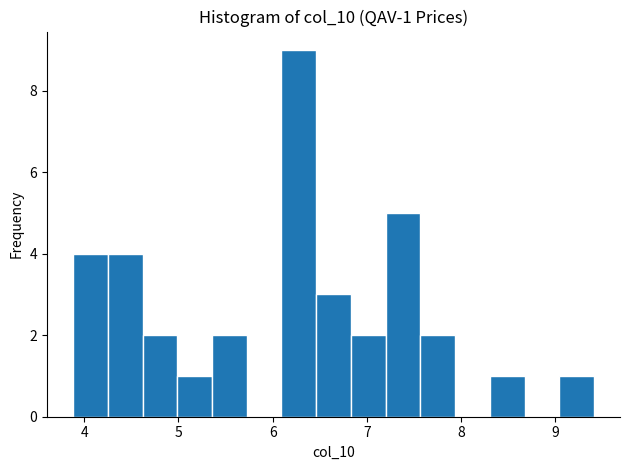

Around what value on the x-axis is the tallest bar? Give the approximate position of its centre, as read against the axis.

6.3